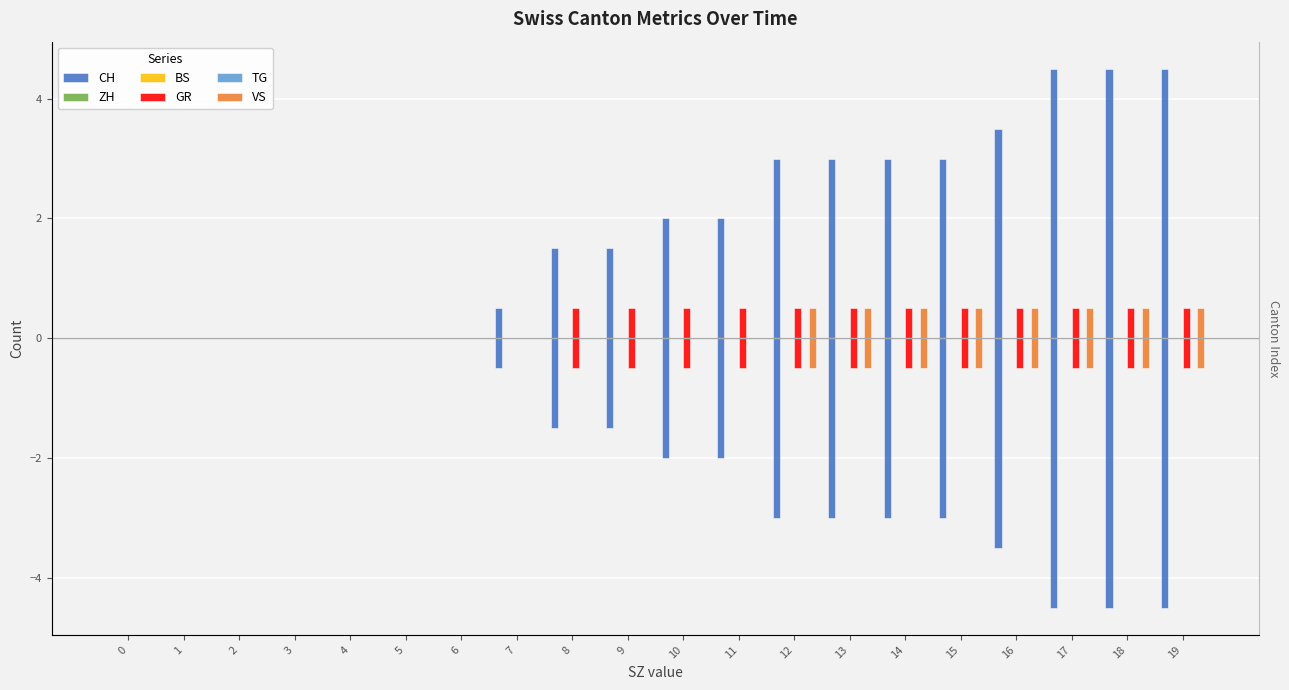

Reading left to right, transcribe all the data shown in this chart.

CH: 0=0.0	1=0.0	2=0.0	3=0.0	4=0.0	5=0.0	6=0.0	7=0.5	8=1.5	9=1.5	10=2.0	11=2.0	12=3.0	13=3.0	14=3.0	15=3.0	16=3.5	17=4.5	18=4.5	19=4.5
ZH: 0=0.0	1=0.0	2=0.0	3=0.0	4=0.0	5=0.0	6=0.0	7=0.0	8=0.0	9=0.0	10=0.0	11=0.0	12=0.0	13=0.0	14=0.0	15=0.0	16=0.0	17=0.0	18=0.0	19=0.0
BS: 0=0.0	1=0.0	2=0.0	3=0.0	4=0.0	5=0.0	6=0.0	7=0.0	8=0.0	9=0.0	10=0.0	11=0.0	12=0.0	13=0.0	14=0.0	15=0.0	16=0.0	17=0.0	18=0.0	19=0.0
GR: 0=0.0	1=0.0	2=0.0	3=0.0	4=0.0	5=0.0	6=0.0	7=0.0	8=0.5	9=0.5	10=0.5	11=0.5	12=0.5	13=0.5	14=0.5	15=0.5	16=0.5	17=0.5	18=0.5	19=0.5
TG: 0=0.0	1=0.0	2=0.0	3=0.0	4=0.0	5=0.0	6=0.0	7=0.0	8=0.0	9=0.0	10=0.0	11=0.0	12=0.0	13=0.0	14=0.0	15=0.0	16=0.0	17=0.0	18=0.0	19=0.0
VS: 0=0.0	1=0.0	2=0.0	3=0.0	4=0.0	5=0.0	6=0.0	7=0.0	8=0.0	9=0.0	10=0.0	11=0.0	12=0.5	13=0.5	14=0.5	15=0.5	16=0.5	17=0.5	18=0.5	19=0.5